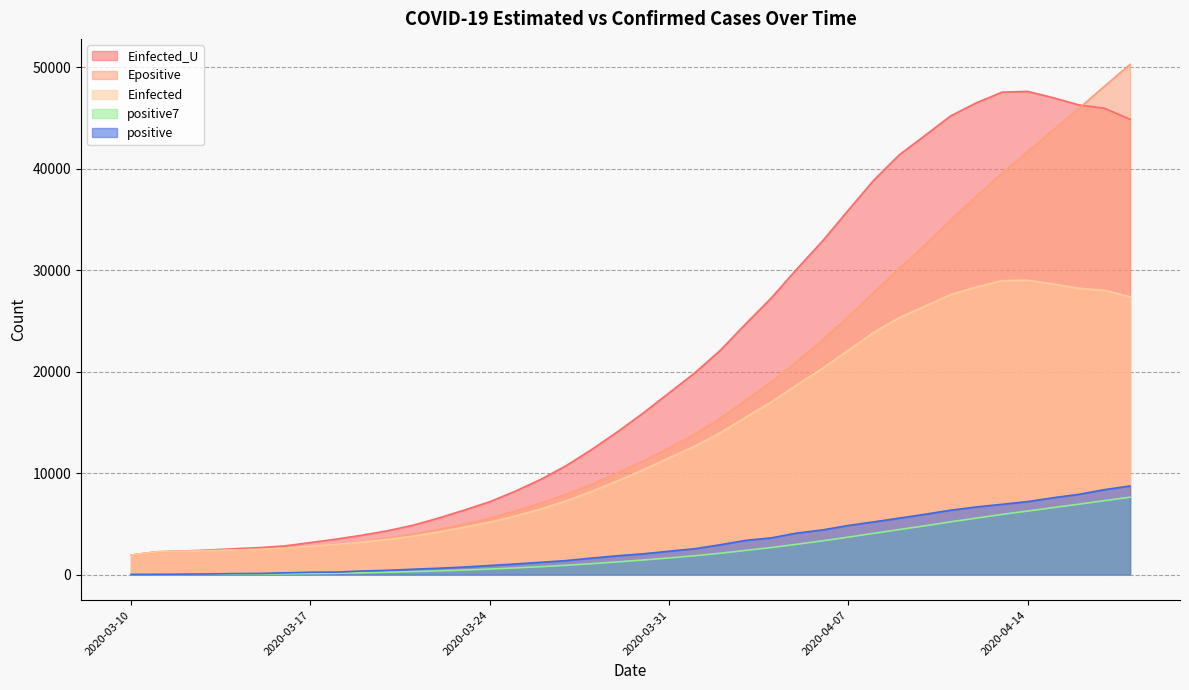

List the labels in order of positive value, largest first.

2020-04-18, 2020-04-17, 2020-04-16, 2020-04-15, 2020-04-14, 2020-04-13, 2020-04-12, 2020-04-11, 2020-04-10, 2020-04-09, 2020-04-08, 2020-04-07, 2020-04-06, 2020-04-05, 2020-04-04, 2020-04-03, 2020-04-02, 2020-04-01, 2020-03-31, 2020-03-30, 2020-03-29, 2020-03-28, 2020-03-27, 2020-03-26, 2020-03-25, 2020-03-24, 2020-03-23, 2020-03-22, 2020-03-21, 2020-03-20, 2020-03-19, 2020-03-18, 2020-03-17, 2020-03-16, 2020-03-15, 2020-03-14, 2020-03-13, 2020-03-12, 2020-03-11, 2020-03-10